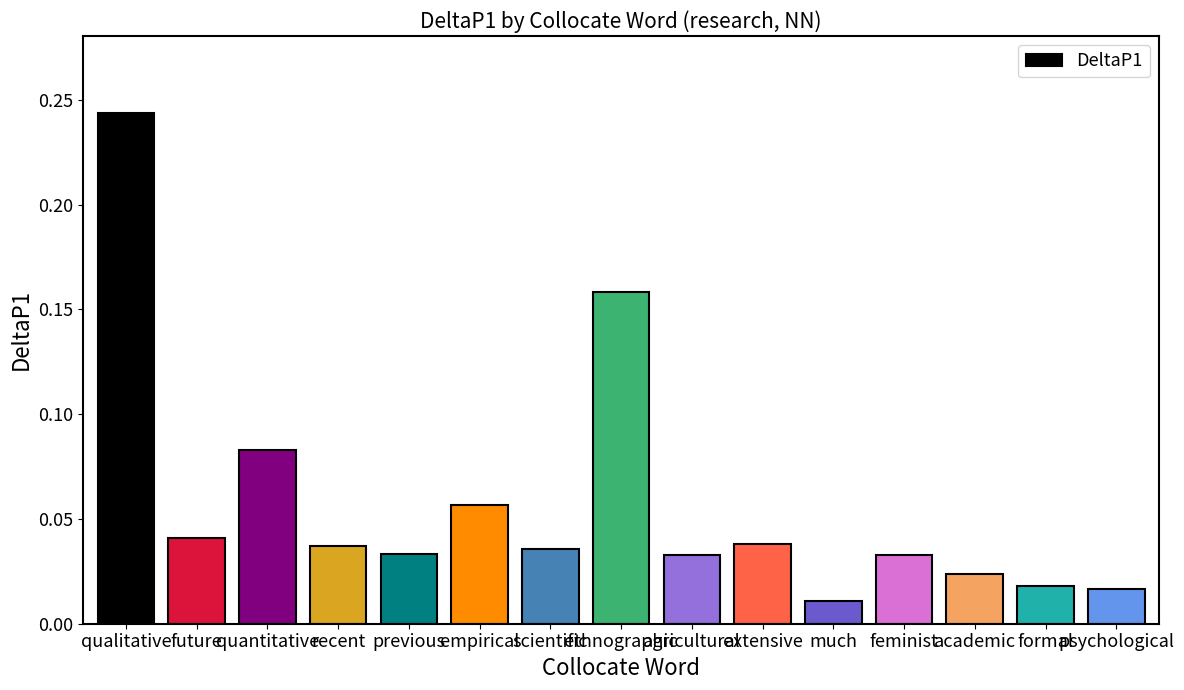

The chart shows a value of 0.1 at extensive. True or false?

False